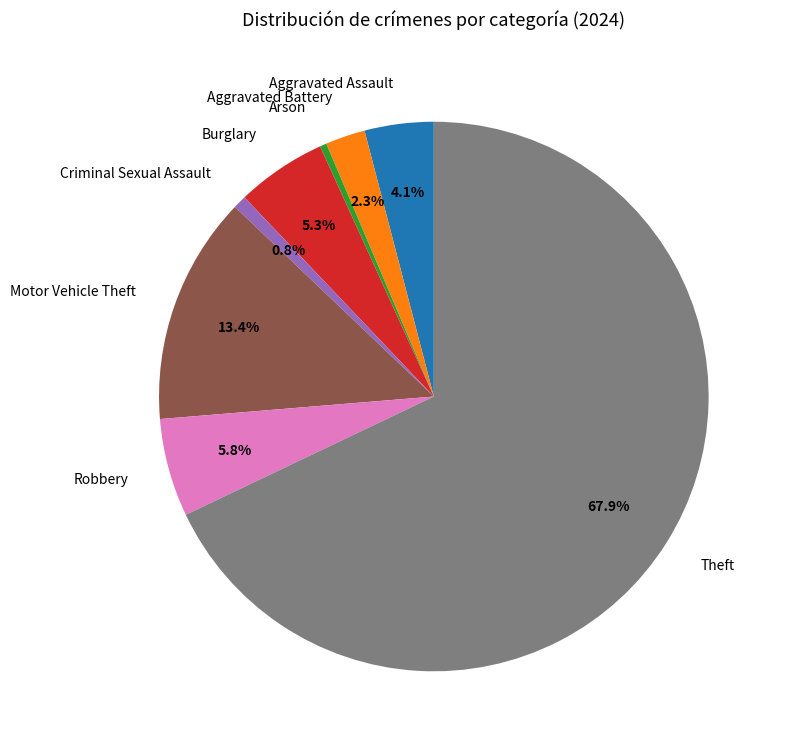

Does Criminal Sexual Assault account for over 50% of the chart?

No